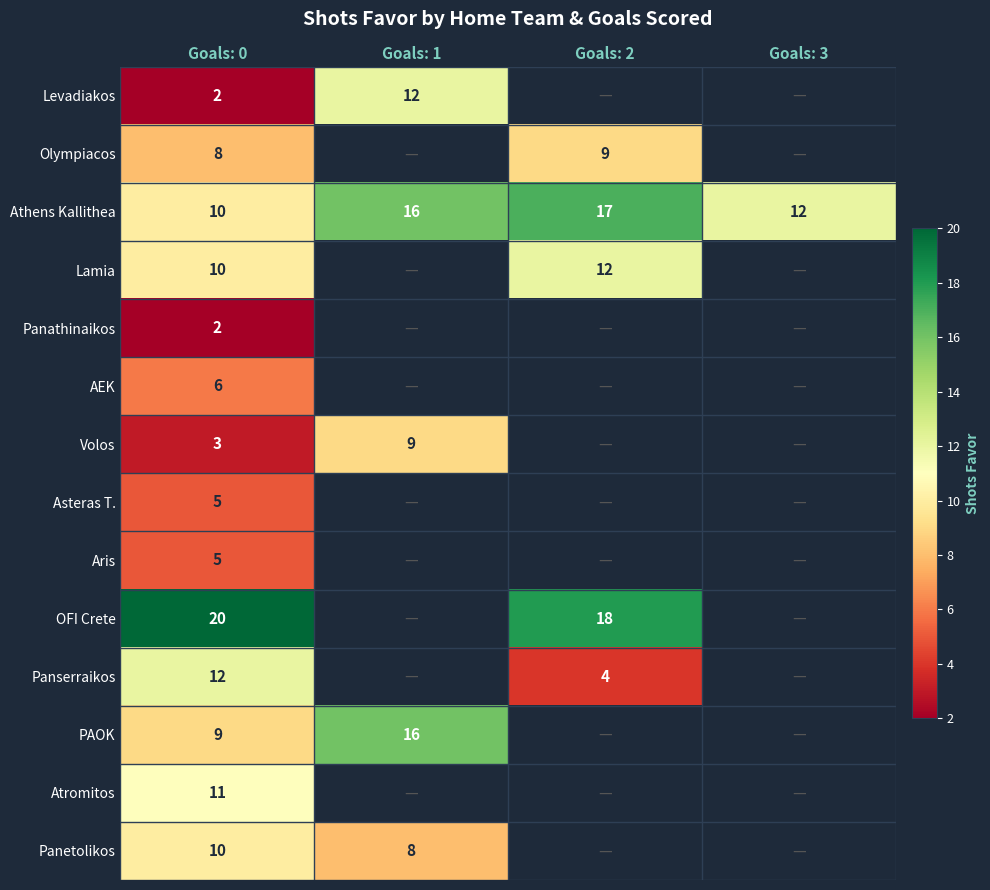

What is the minimum value shown in the chart?

2.0